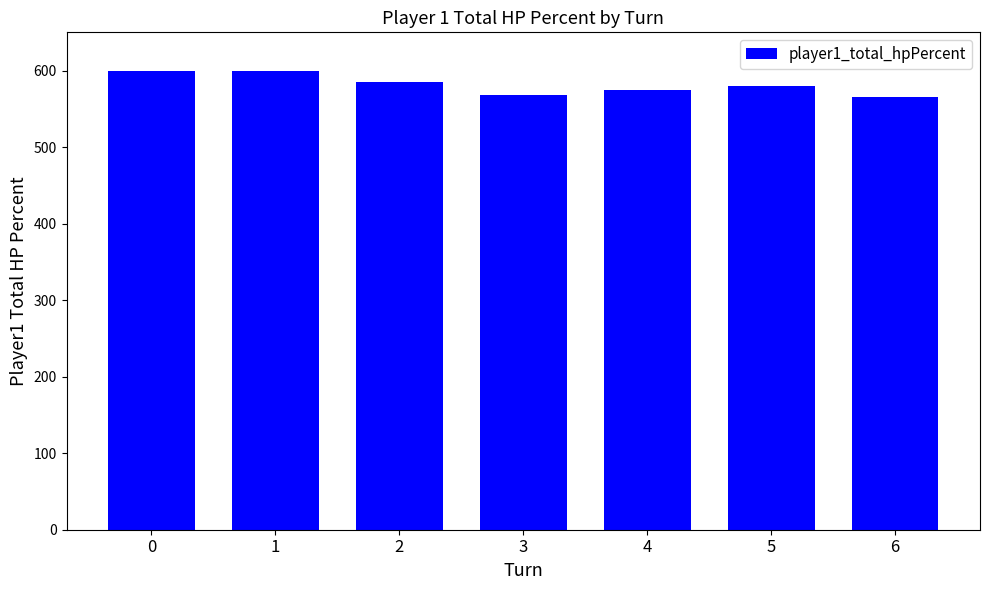

What is the value of the 2nd bar from the left?

600